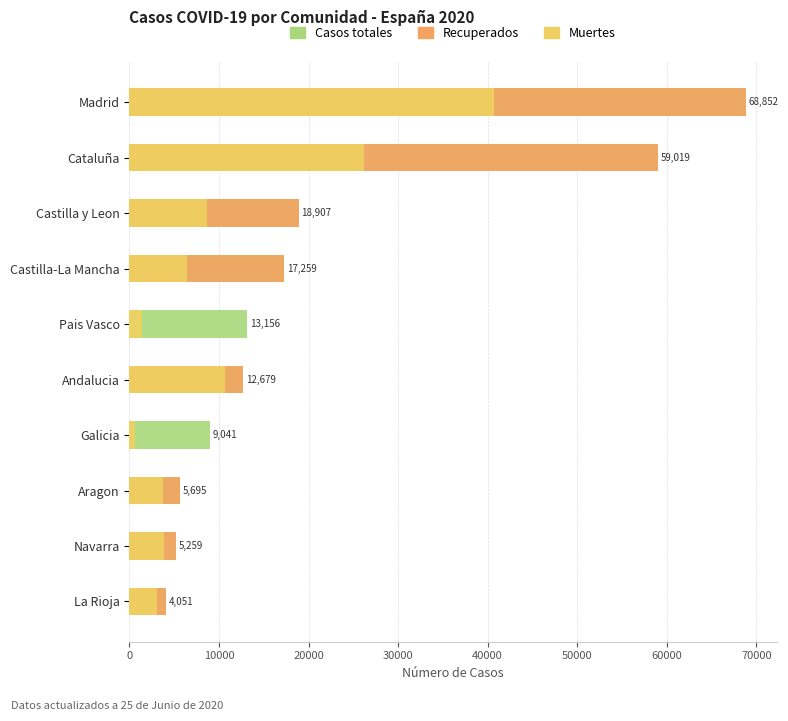

Which series changed the most between Madrid and Castilla y Leon?

Casos totales